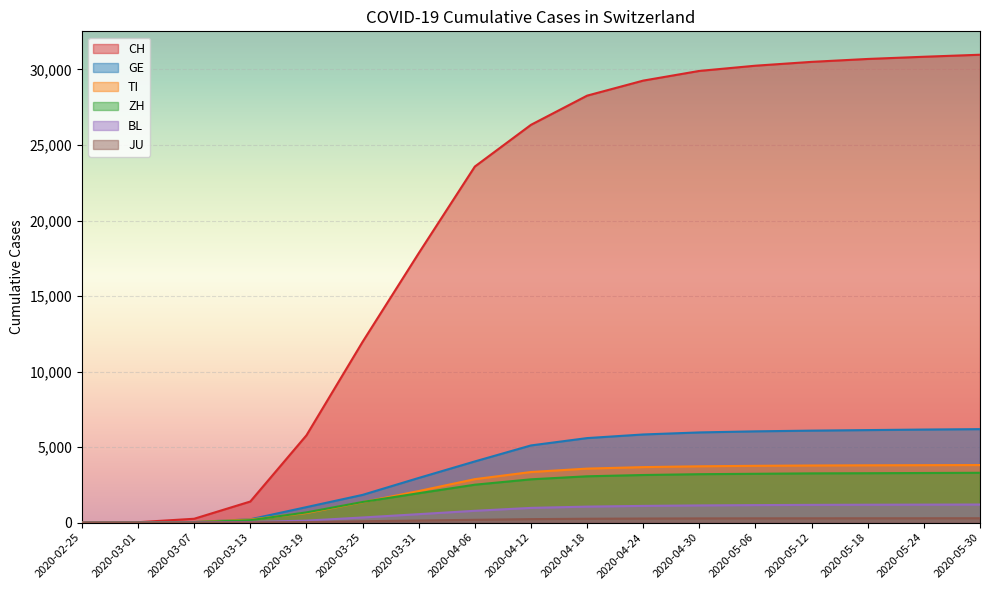

Reading right to left, what are all the values shown in this chart?

CH: 2020-05-30=30977	2020-05-24=30843	2020-05-18=30697	2020-05-12=30505	2020-05-06=30251	2020-04-30=29905	2020-04-24=29264	2020-04-18=28268	2020-04-12=26336	2020-04-06=23574	2020-03-31=17836	2020-03-25=11967	2020-03-19=5780	2020-03-13=1398	2020-03-07=257	2020-03-01=29	2020-02-25=0
GE: 2020-05-30=6190	2020-05-24=6163	2020-05-18=6127	2020-05-12=6091	2020-05-06=6044	2020-04-30=5972	2020-04-24=5837	2020-04-18=5597	2020-04-12=5111	2020-04-06=4052	2020-03-31=2958	2020-03-25=1837	2020-03-19=1027	2020-03-13=222	2020-03-07=38	2020-03-01=9	2020-02-25=0
TI: 2020-05-30=3813	2020-05-24=3805	2020-05-18=3796	2020-05-12=3783	2020-05-06=3762	2020-04-30=3730	2020-04-24=3676	2020-04-18=3577	2020-04-12=3351	2020-04-06=2878	2020-03-31=2091	2020-03-25=1354	2020-03-19=638	2020-03-13=206	2020-03-07=41	2020-03-01=2	2020-02-25=0
ZH: 2020-05-30=3300	2020-05-24=3286	2020-05-18=3272	2020-05-12=3262	2020-05-06=3234	2020-04-30=3207	2020-04-24=3153	2020-04-18=3068	2020-04-12=2868	2020-04-06=2511	2020-03-31=1947	2020-03-25=1368	2020-03-19=679	2020-03-13=163	2020-03-07=34	2020-03-01=7	2020-02-25=0
BL: 2020-05-30=1199	2020-05-24=1193	2020-05-18=1186	2020-05-12=1176	2020-05-06=1161	2020-04-30=1140	2020-04-24=1108	2020-04-18=1061	2020-04-12=976	2020-04-06=784	2020-03-31=561	2020-03-25=341	2020-03-19=134	2020-03-13=42	2020-03-07=15	2020-03-01=2	2020-02-25=0
JU: 2020-05-30=290	2020-05-24=289	2020-05-18=288	2020-05-12=286	2020-05-06=284	2020-04-30=280	2020-04-24=271	2020-04-18=258	2020-04-12=232	2020-04-06=188	2020-03-31=140	2020-03-25=92	2020-03-19=36	2020-03-13=17	2020-03-07=5	2020-03-01=1	2020-02-25=0